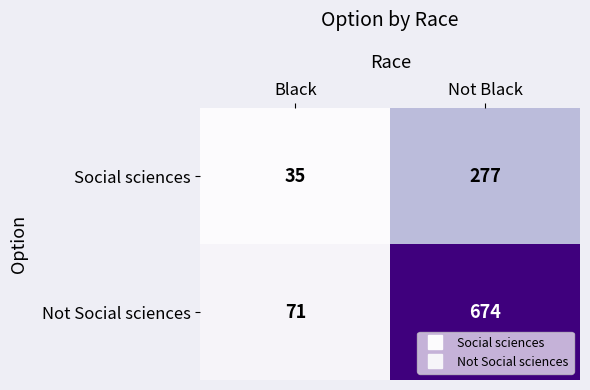

What is the greatest value displayed?

674